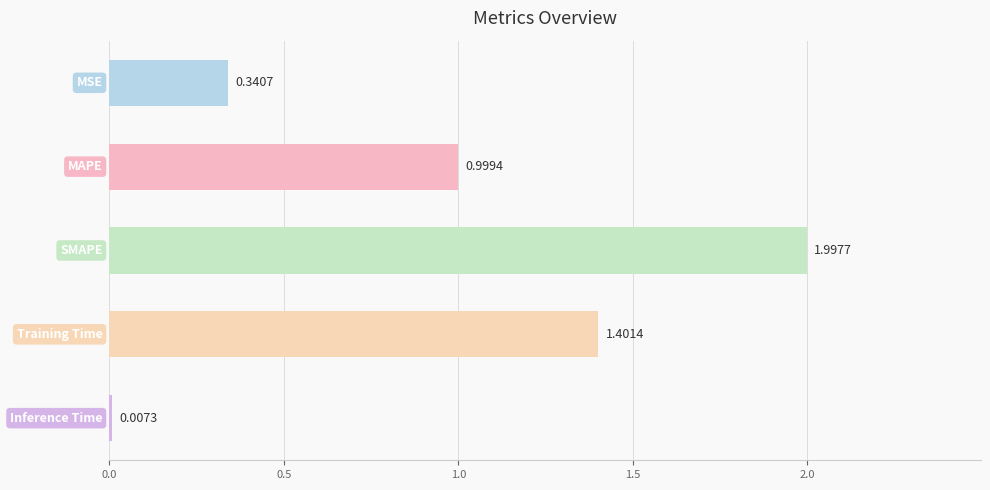

How many categories are shown in the chart?

5